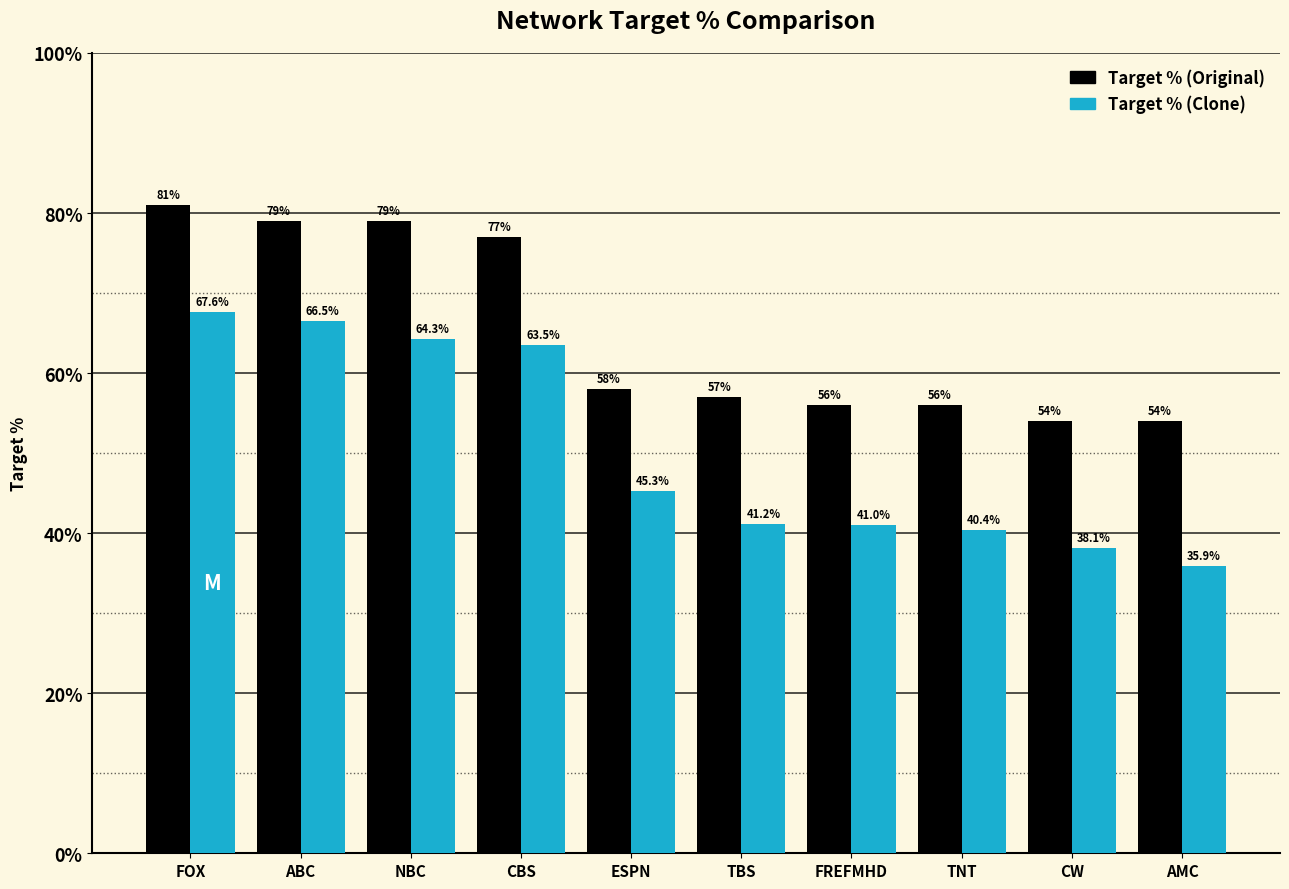

At which category is the sum across all series the highest?

FOX